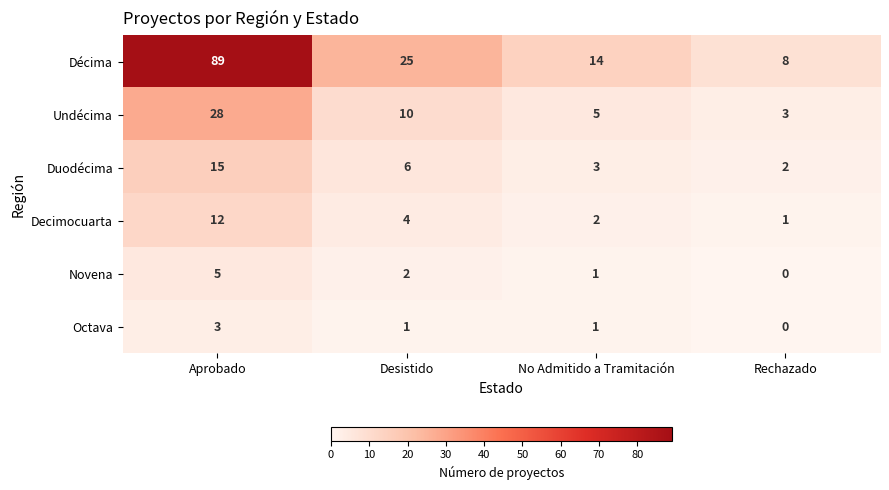

How many data points does each series have?

4